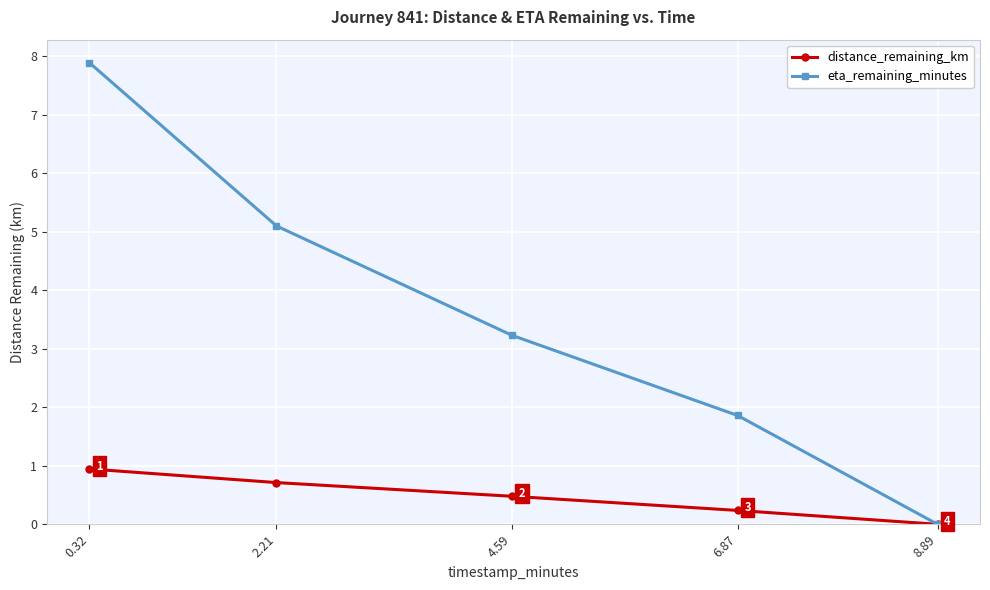

List the labels in order of distance_remaining_km value, largest first.

0.32, 2.21, 4.59, 6.87, 8.89